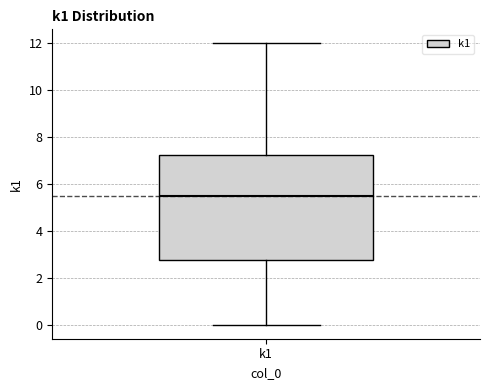

Where does the lower whisker of the box for k1 end on the y-axis? The values are not printed on the chart, so give them approximately, as read against the axis.

0.0